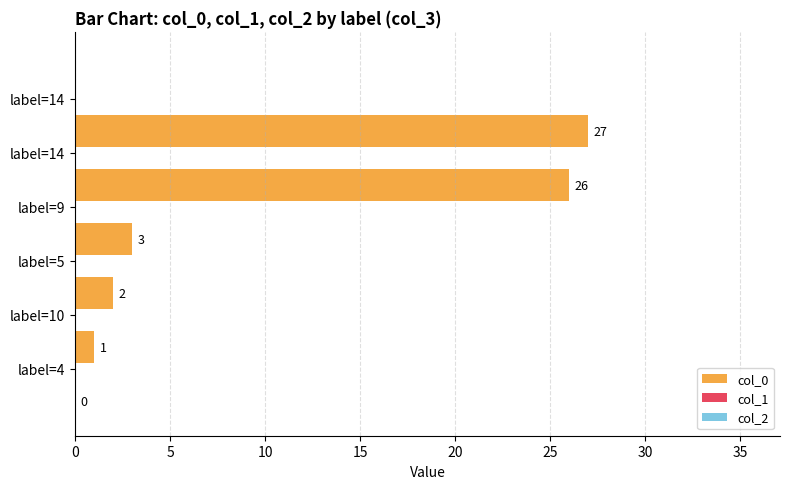

What is the sum of all values?

59